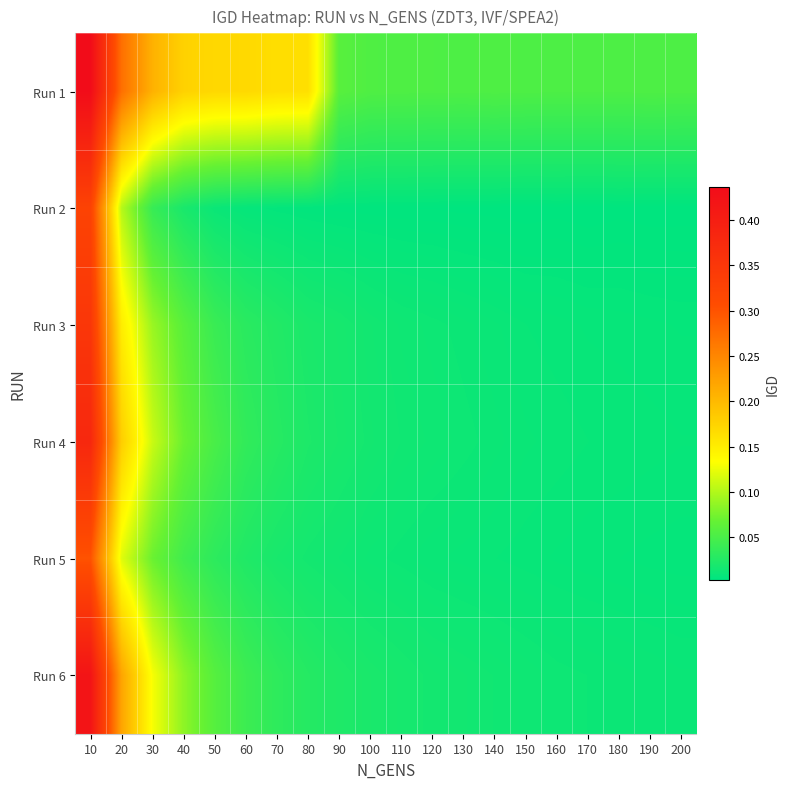

What is the total value across all series at 70?

0.3